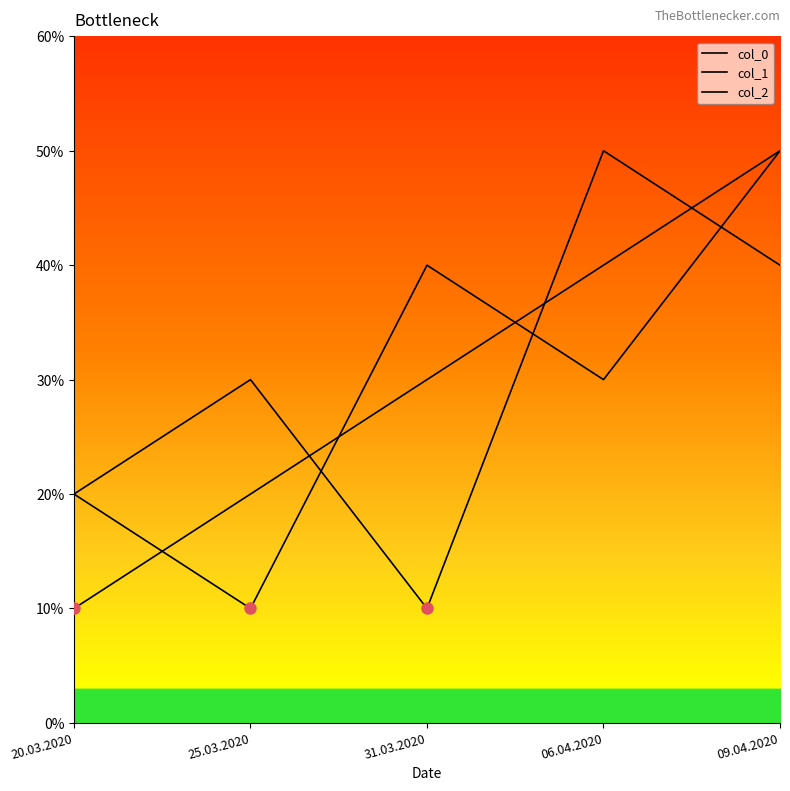

What is the total value across all series at 31.03.2020?

8